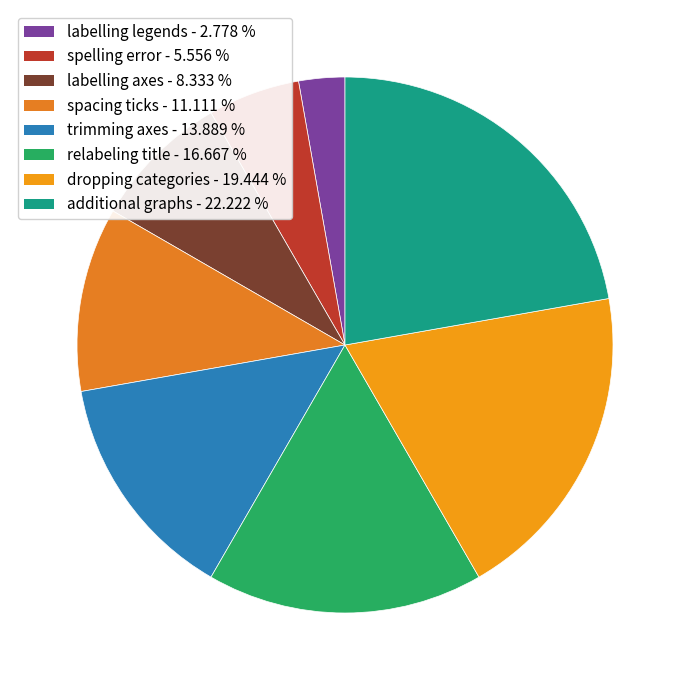

How many slices are in this pie chart?

8